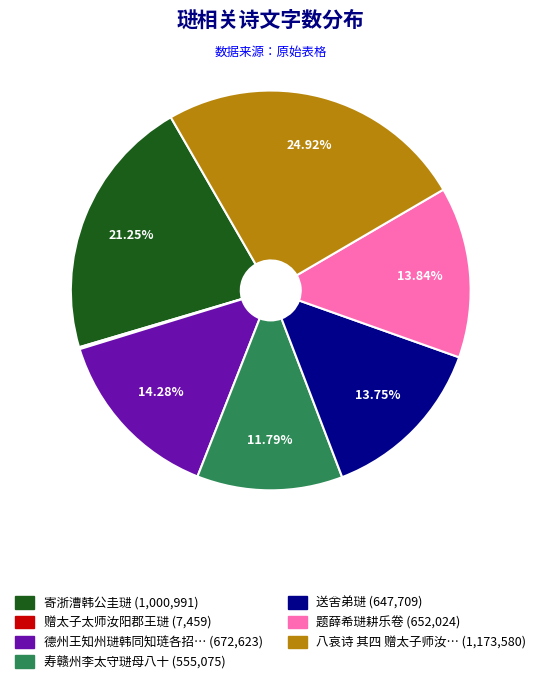

Does any single category account for the majority?

No